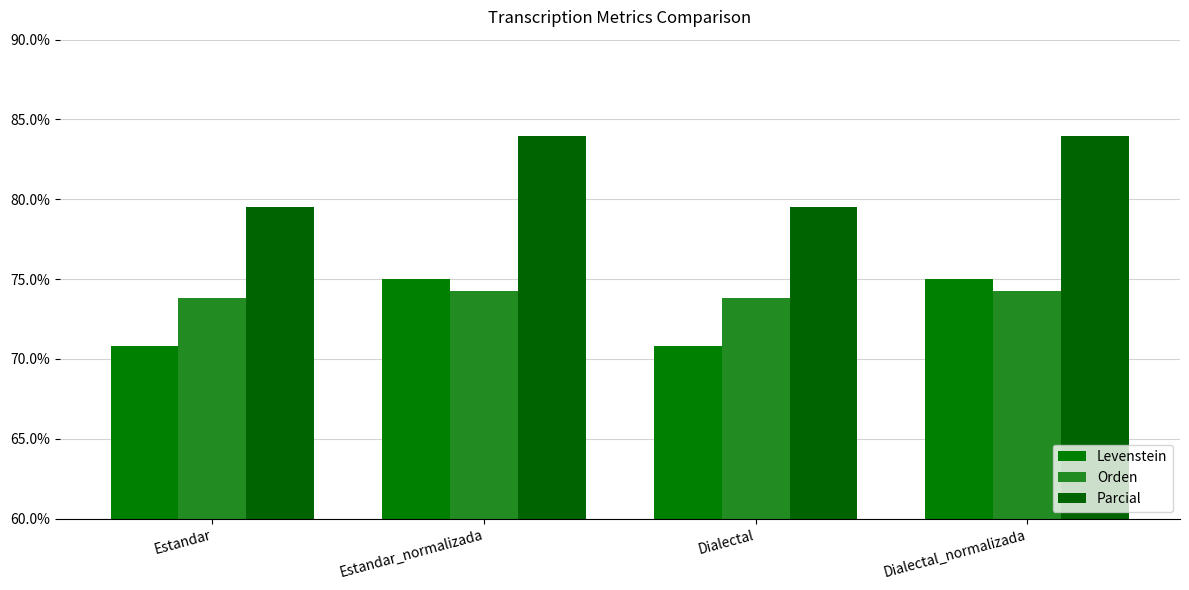

Are the bars grouped side by side (vs. stacked)?

Yes